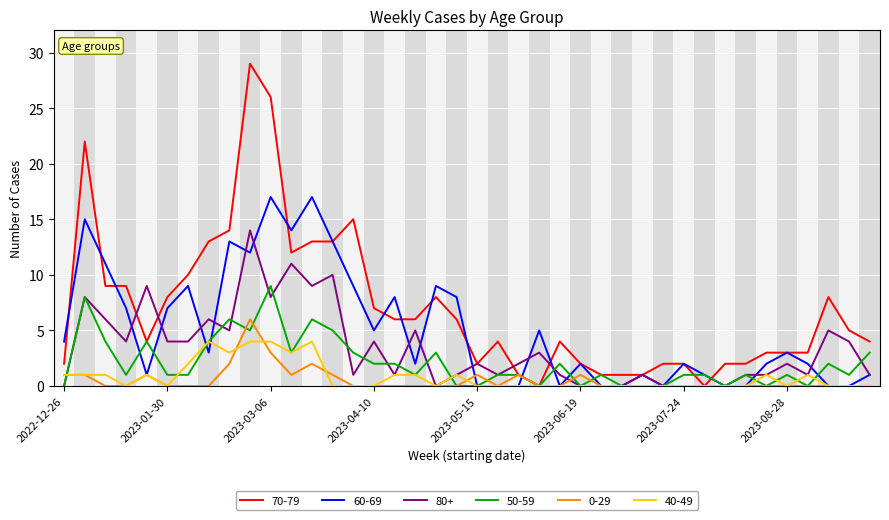

Which series has the largest range (max minus min)?

70-79